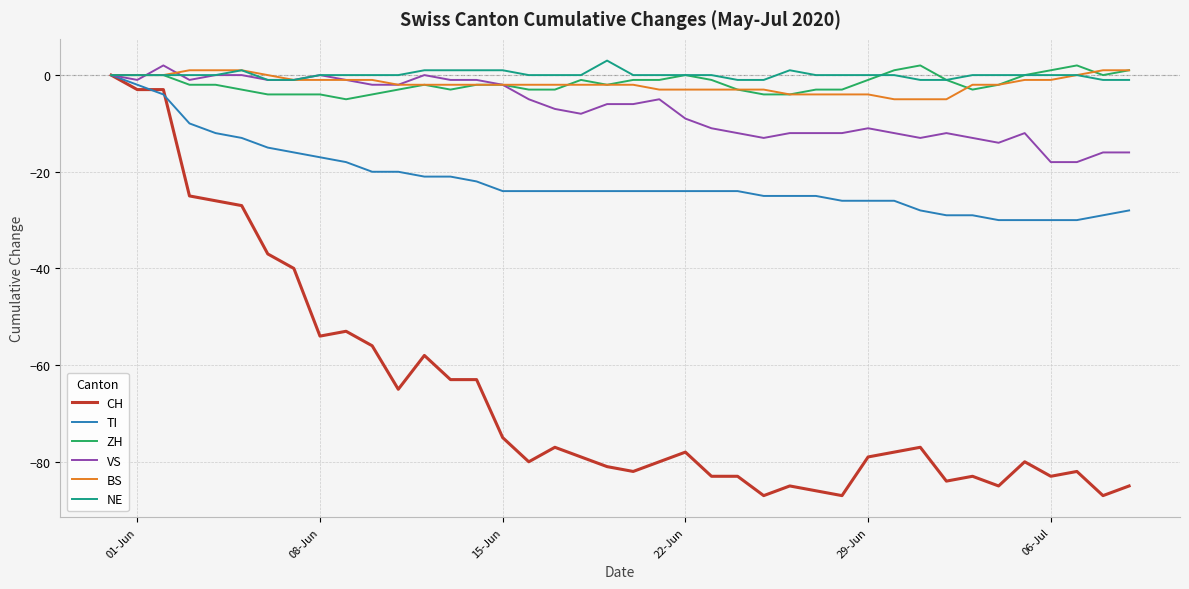

What is the minimum value for NE?

-1